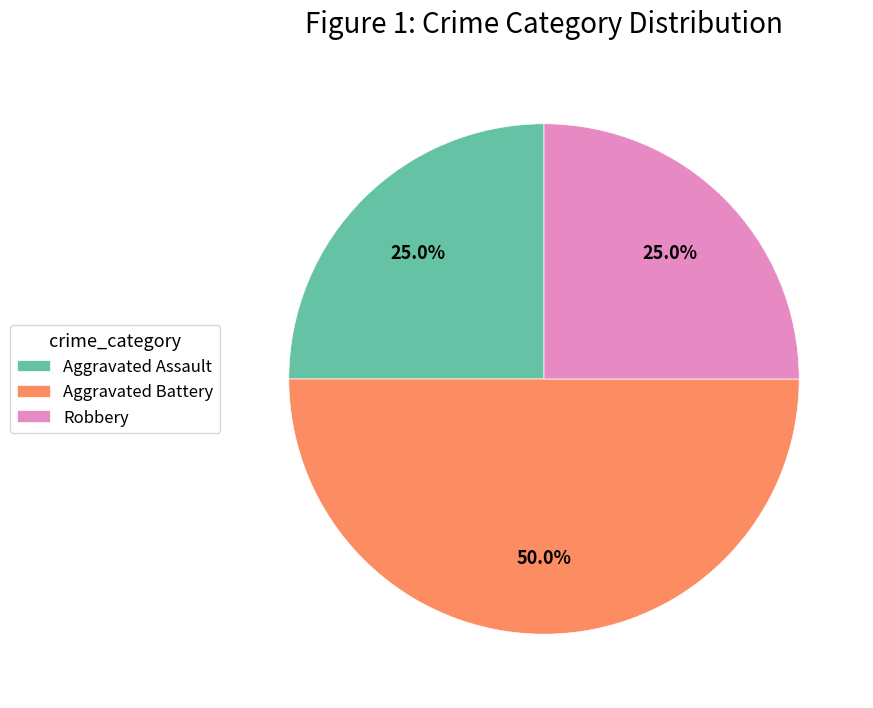

How many segments does this pie chart have?

3